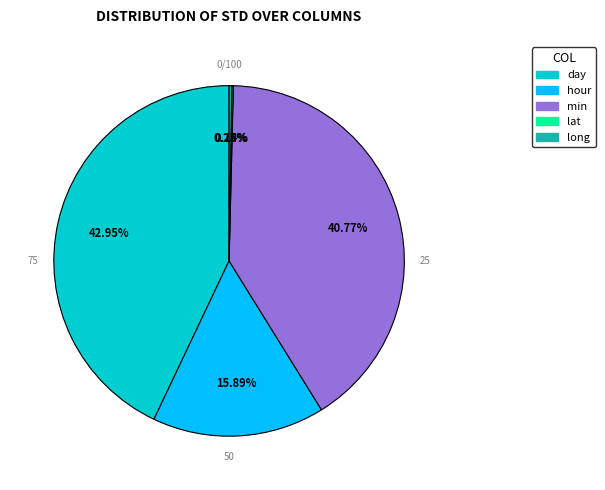

How much of the chart is everything except min?

59.2%